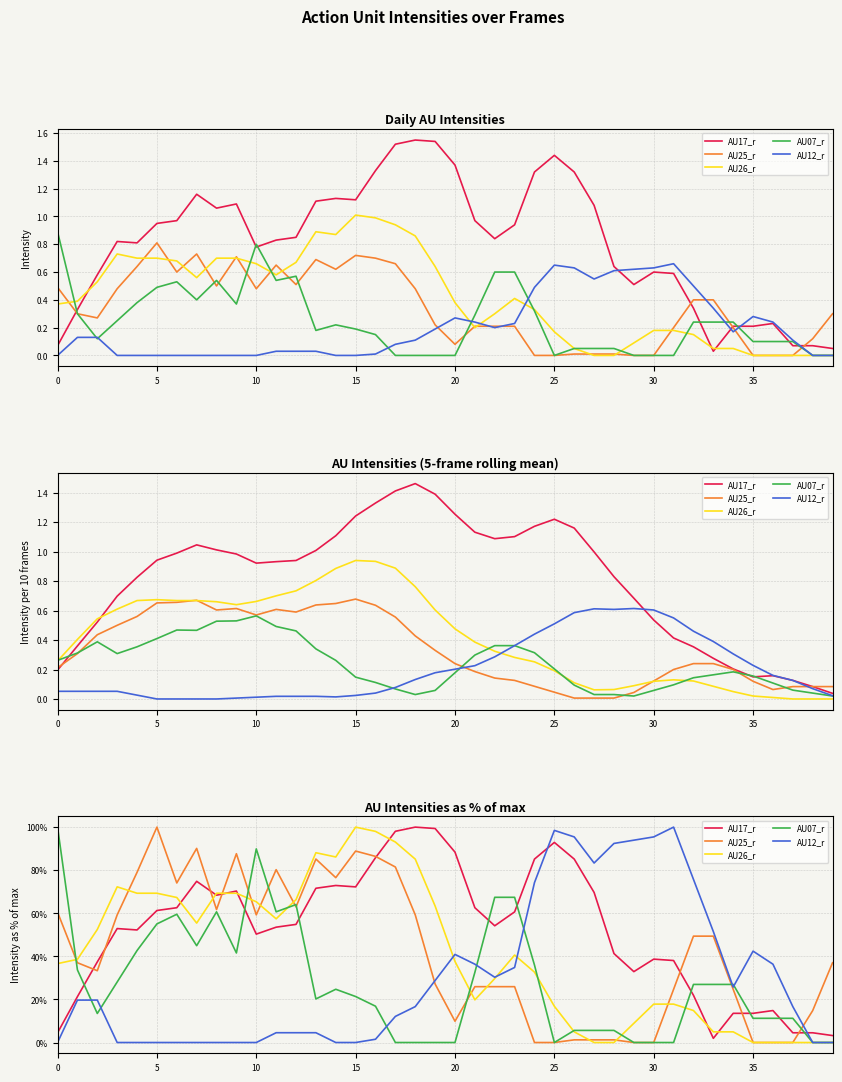

What is the label of the 28th point from the right?

12